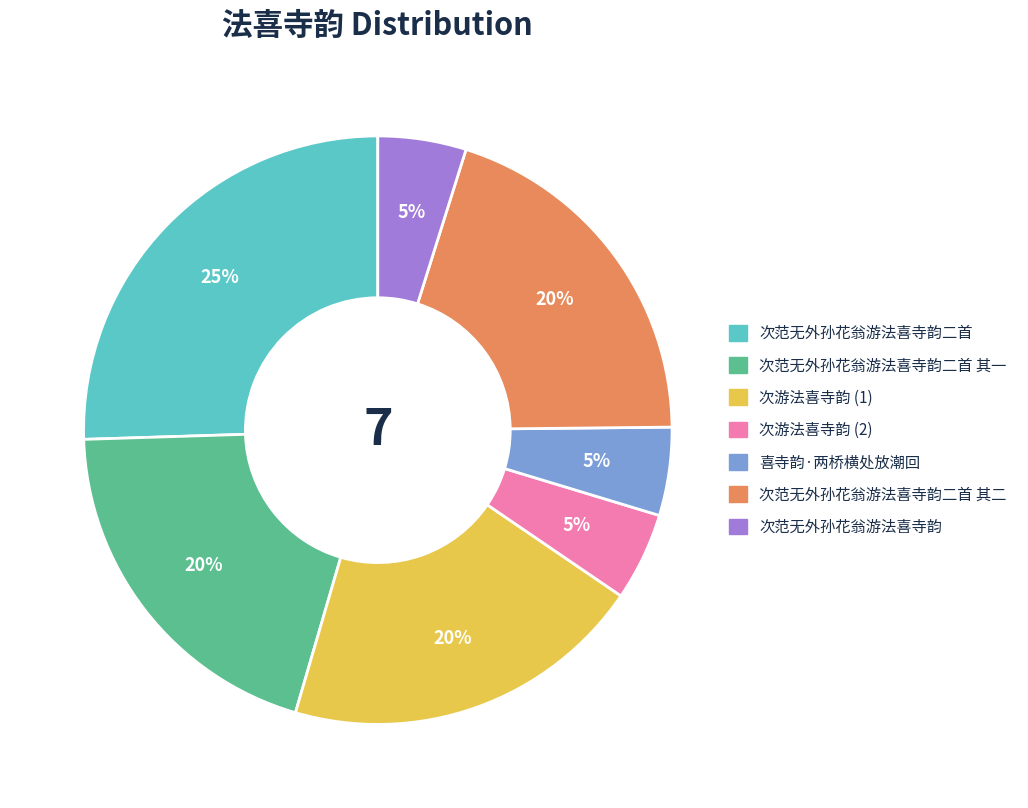

Count the number of slices in the pie.

7